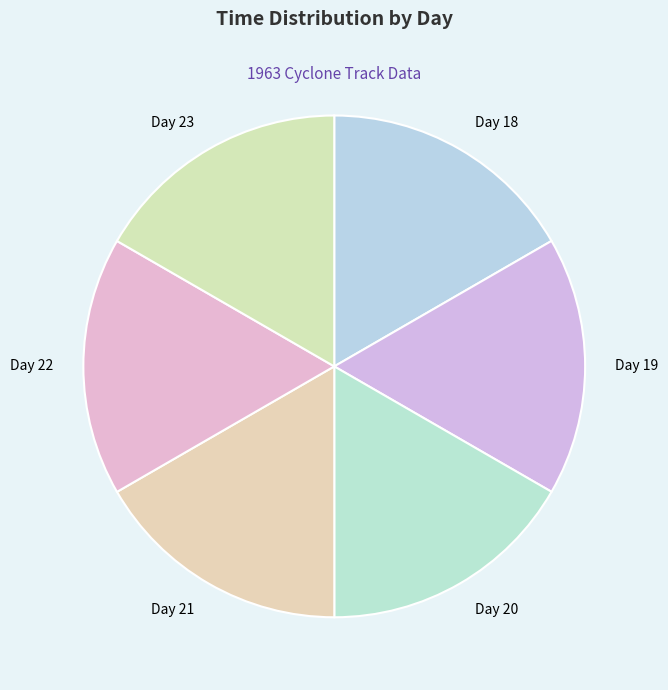

True or false: Day 18 accounts for 17% of the total.

True